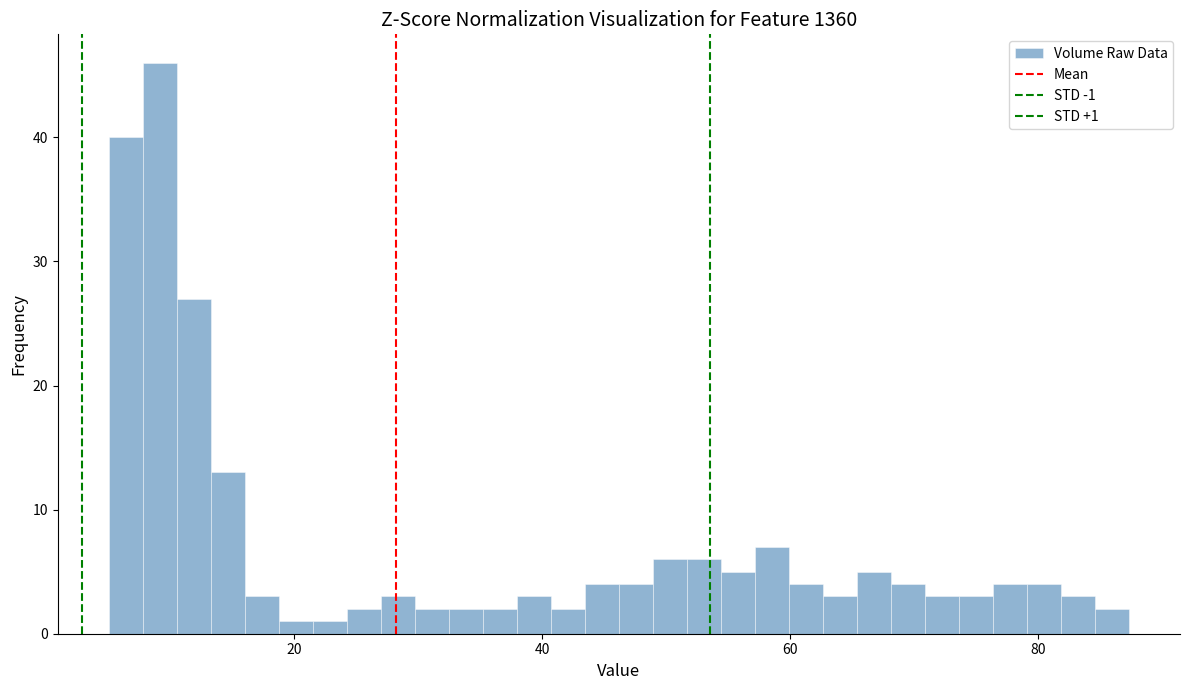

Around what value on the x-axis is the tallest bar? Give the approximate position of its centre, as read against the axis.

10